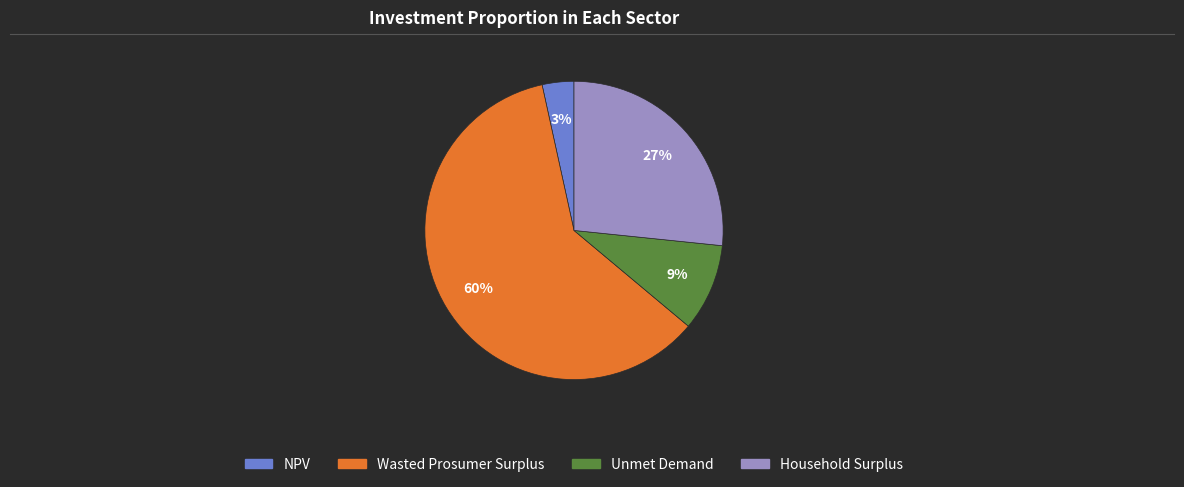

How many slices are in this pie chart?

4